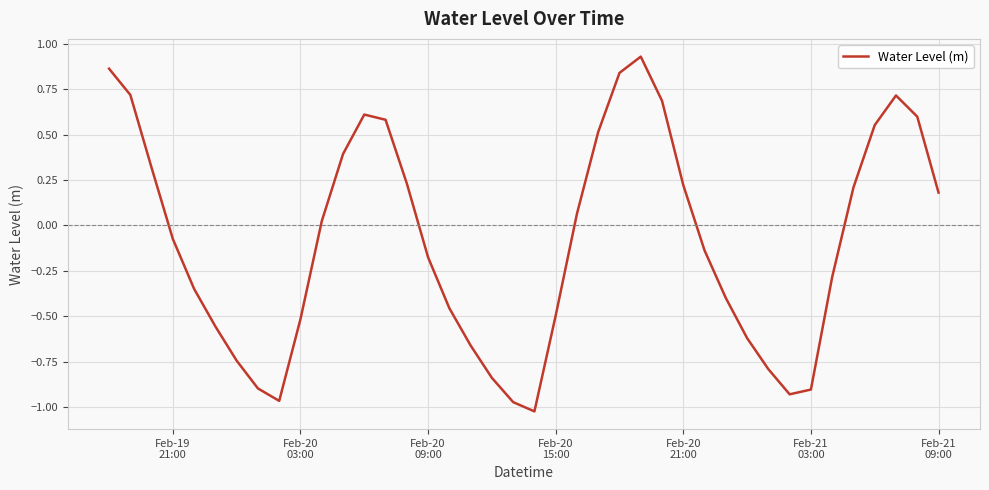

How many lines are shown in the chart?

1